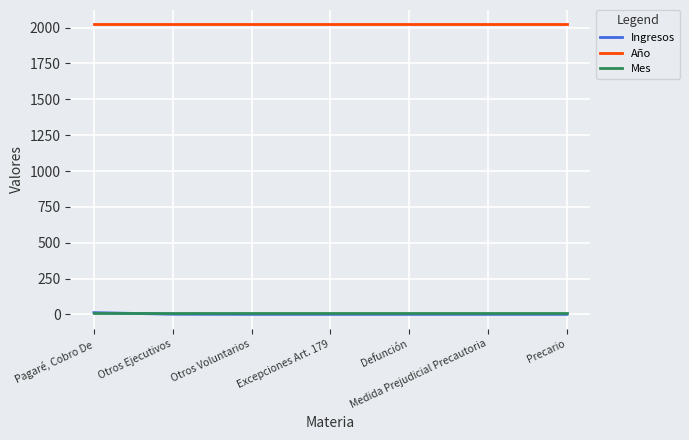

At how many categories does at least one series exceed 1322?

7